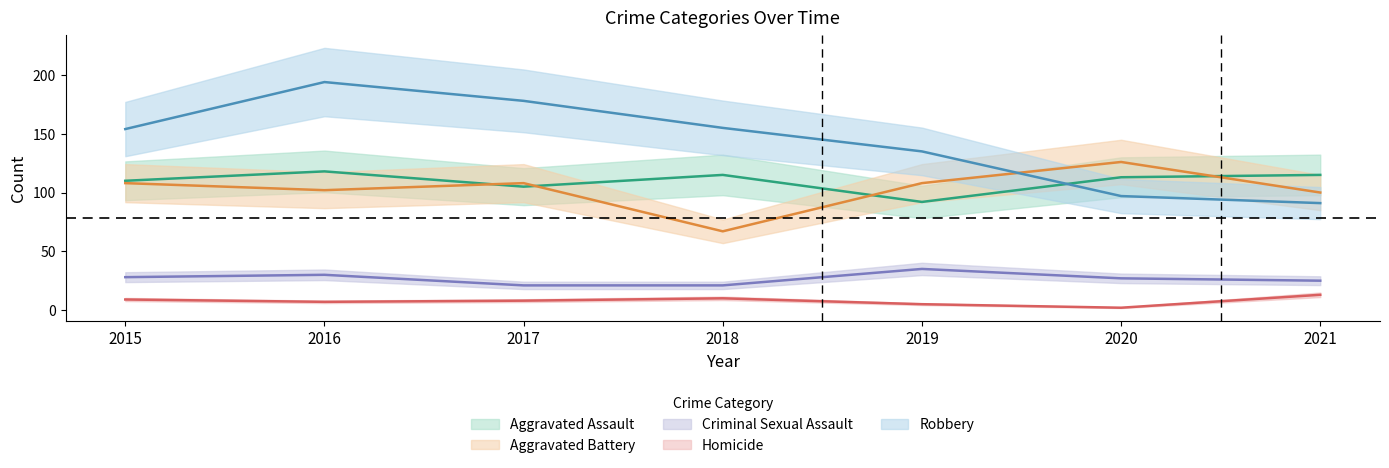

In Aggravated Assault, how many points are higher than both neighbors (excluding endpoints)?

2